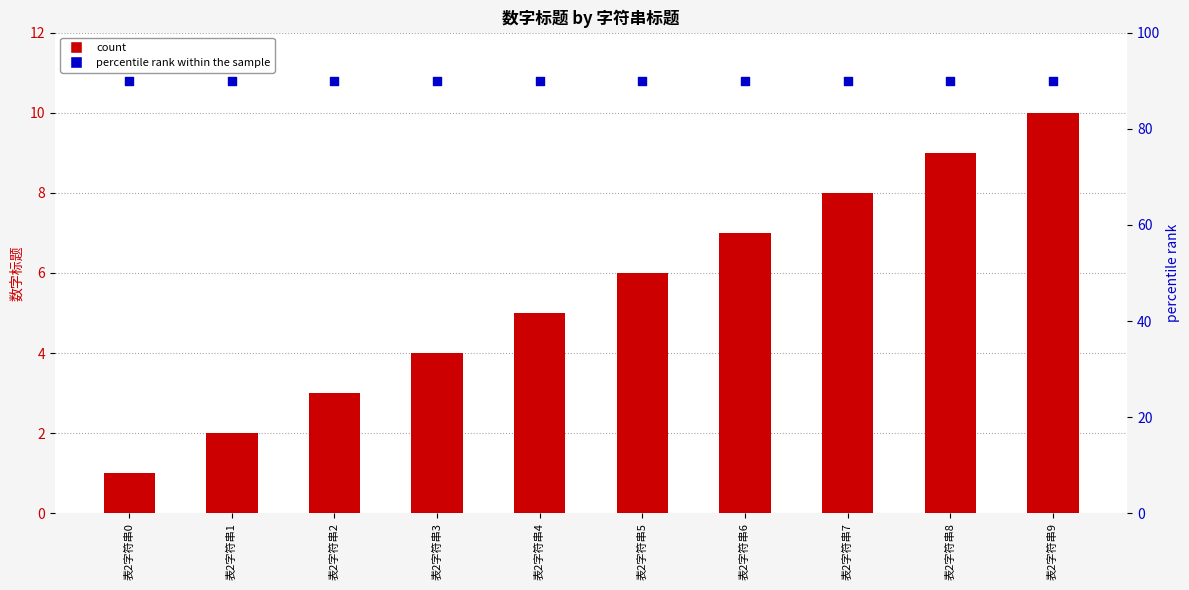

At which category is the sum across all series the highest?

表2字符串9